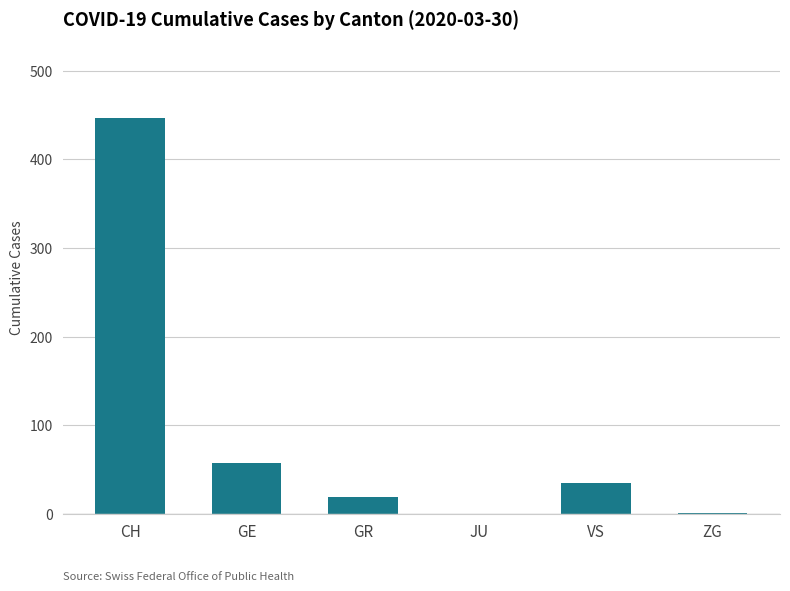

What is the sum of the values at CH and JU?

446